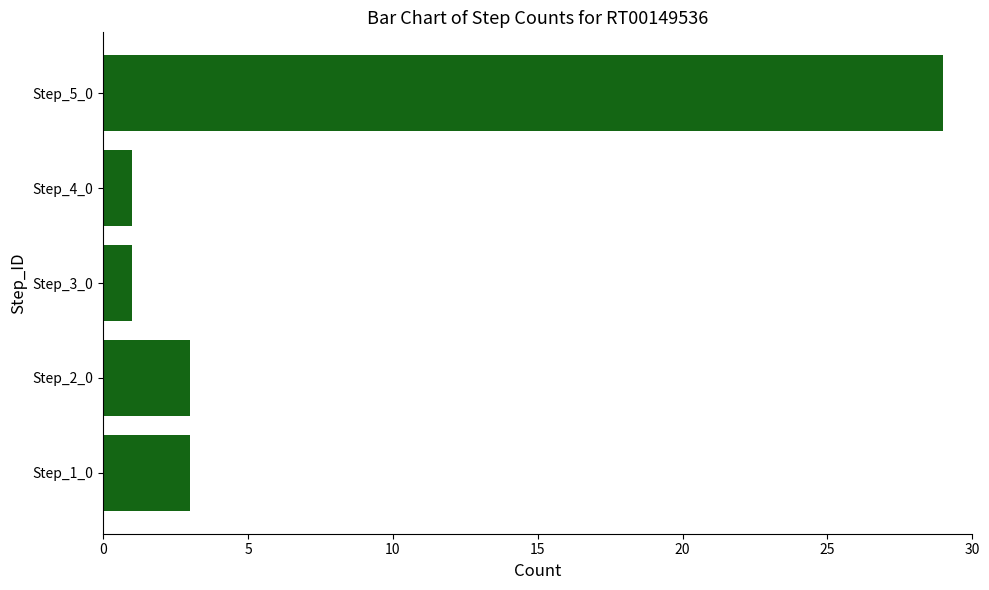

Reading bottom to top, list all the values displayed in this chart.

3	3	1	1	29